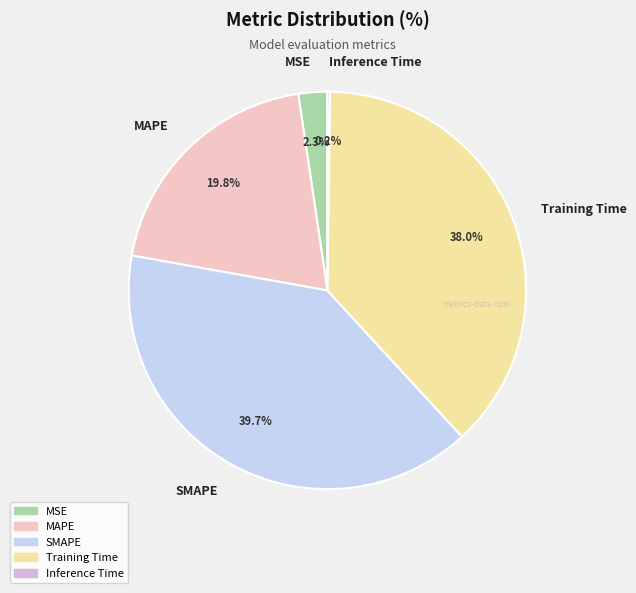

Is the sum of MSE and Training Time greater than half?

No